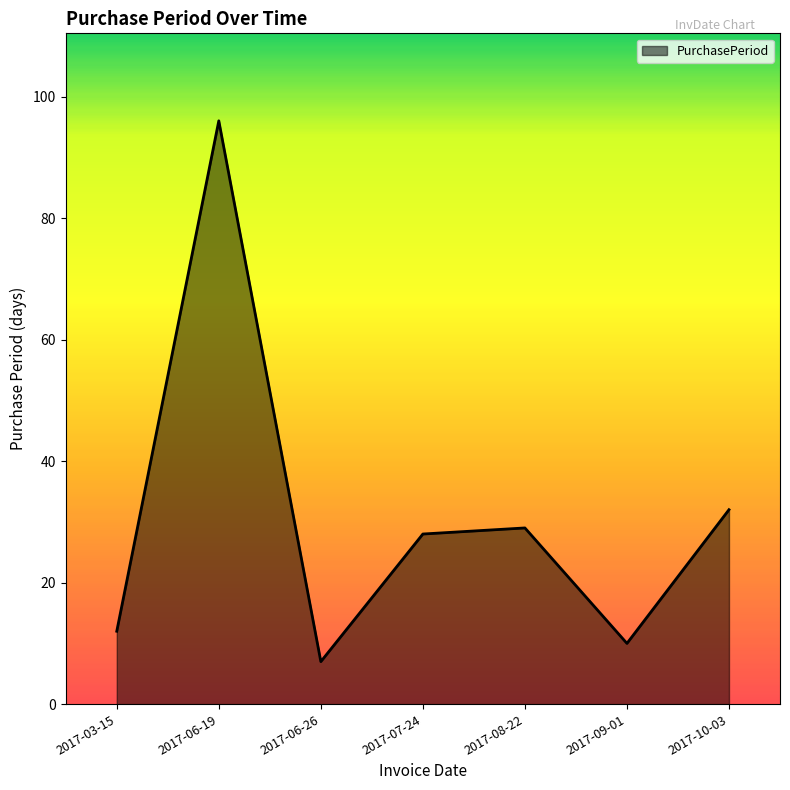

The value at 2017-08-22 is 29. True or false?

True